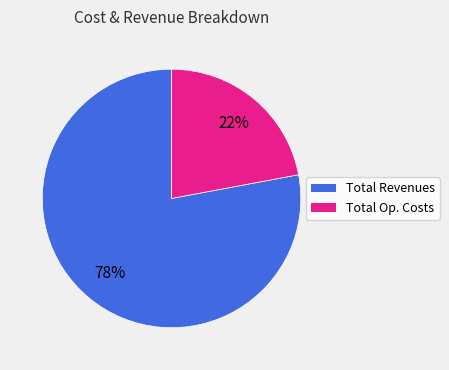

Is there any slice that represents more than half of the pie?

Yes